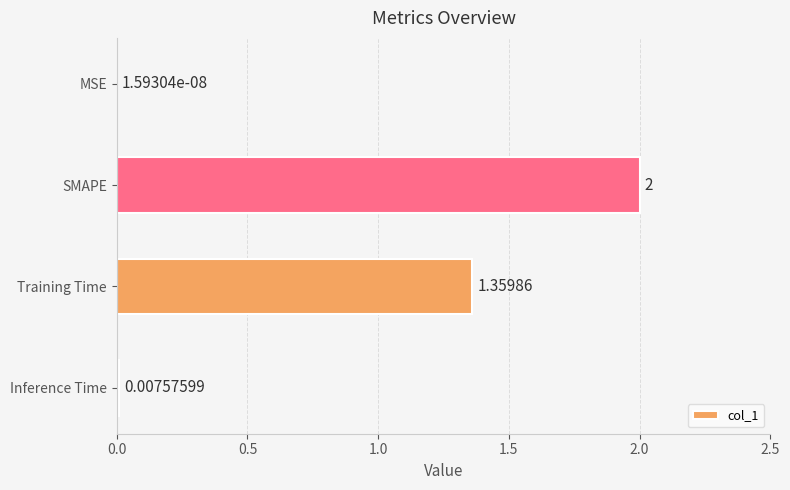

At which label is the value closest to 1?

Training Time